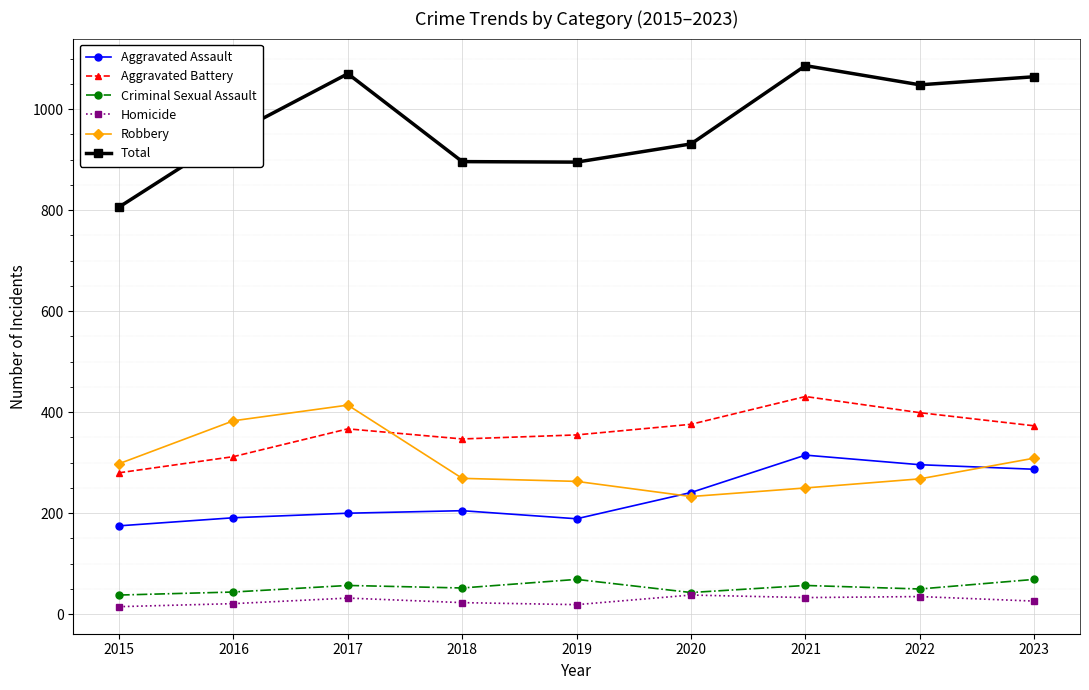

The Robbery series shows 426 at 2021. True or false?

False